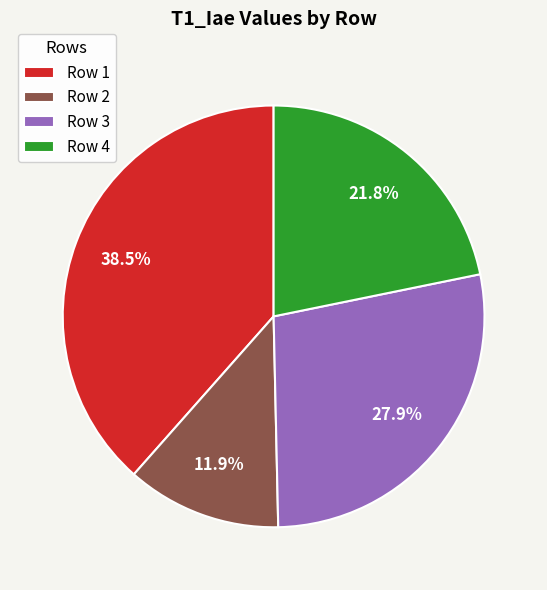

Which has a higher value, Row 1 or Row 2?

Row 1